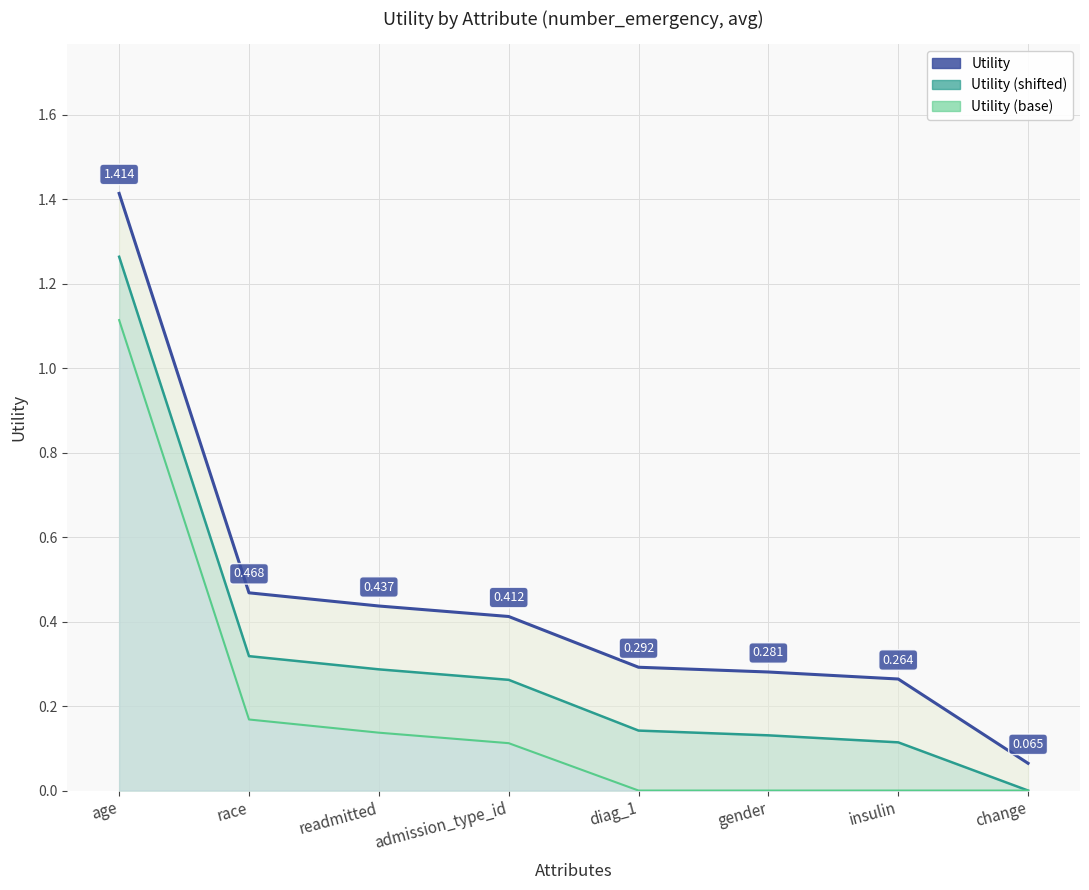

What is the maximum value for Utility (base)?

1.1